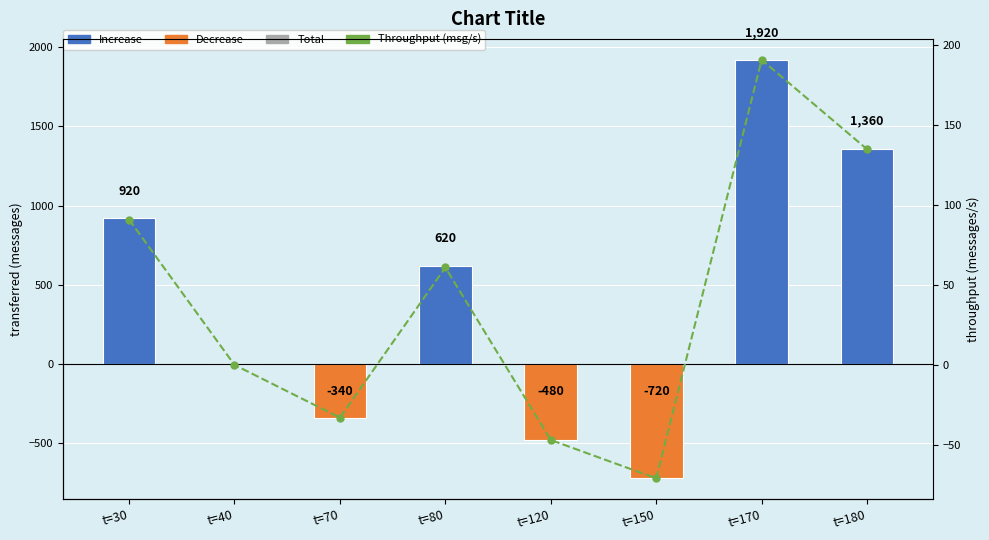

What is the maximum value for transferred (messages)?

1920